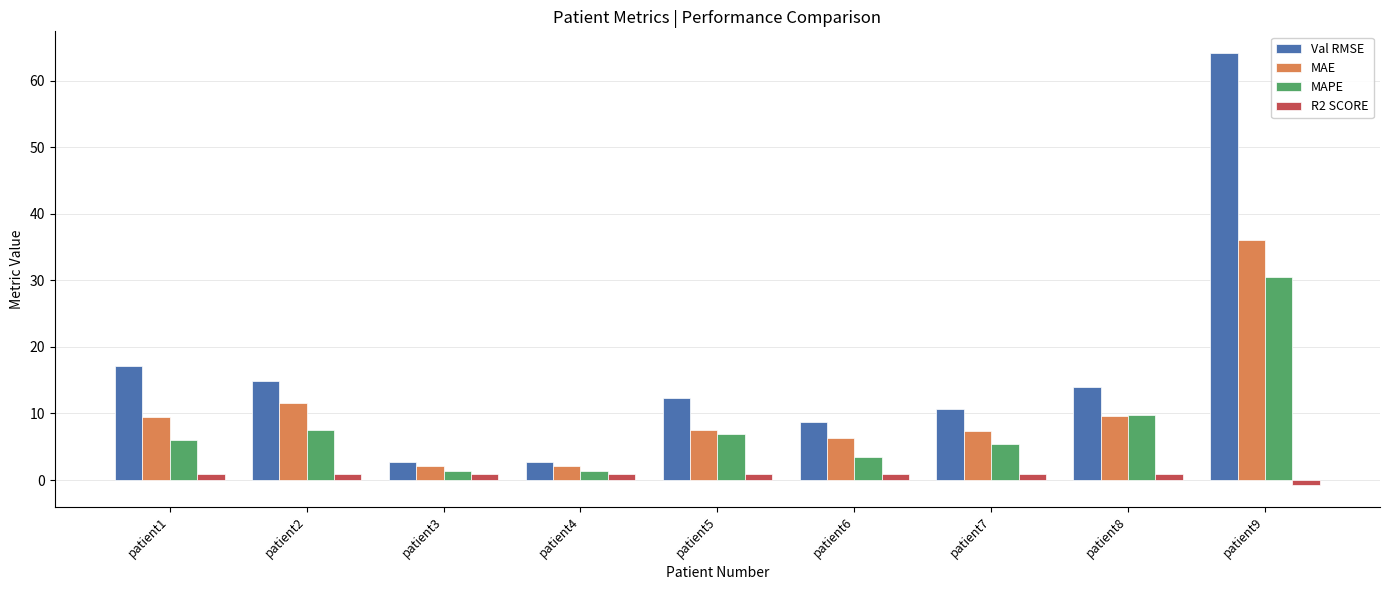

Where does the MAPE series first go above 6?

patient1